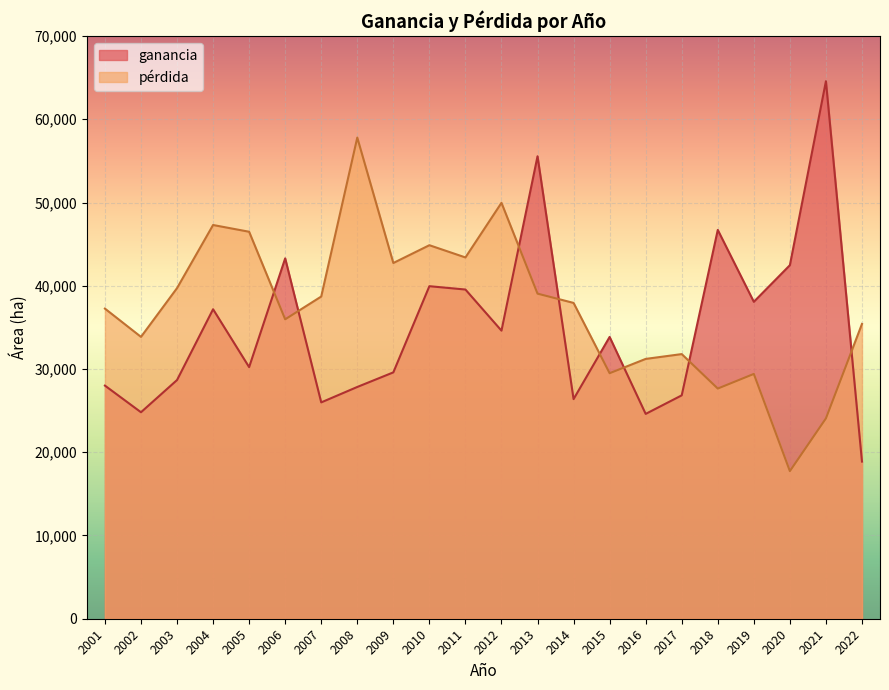

What are all the series names shown in the legend?

ganancia, pérdida